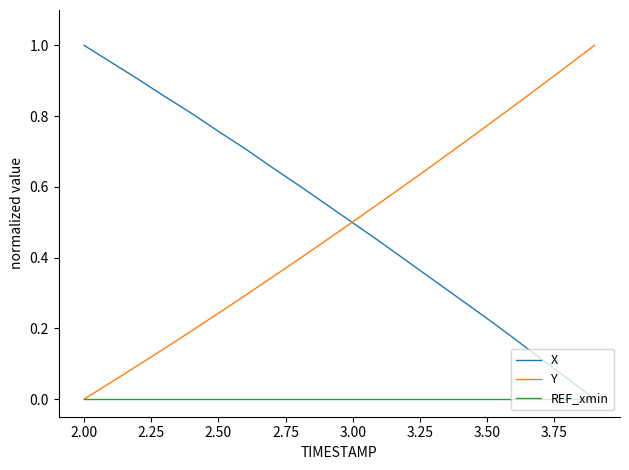

How many distinct data groups are displayed?

3